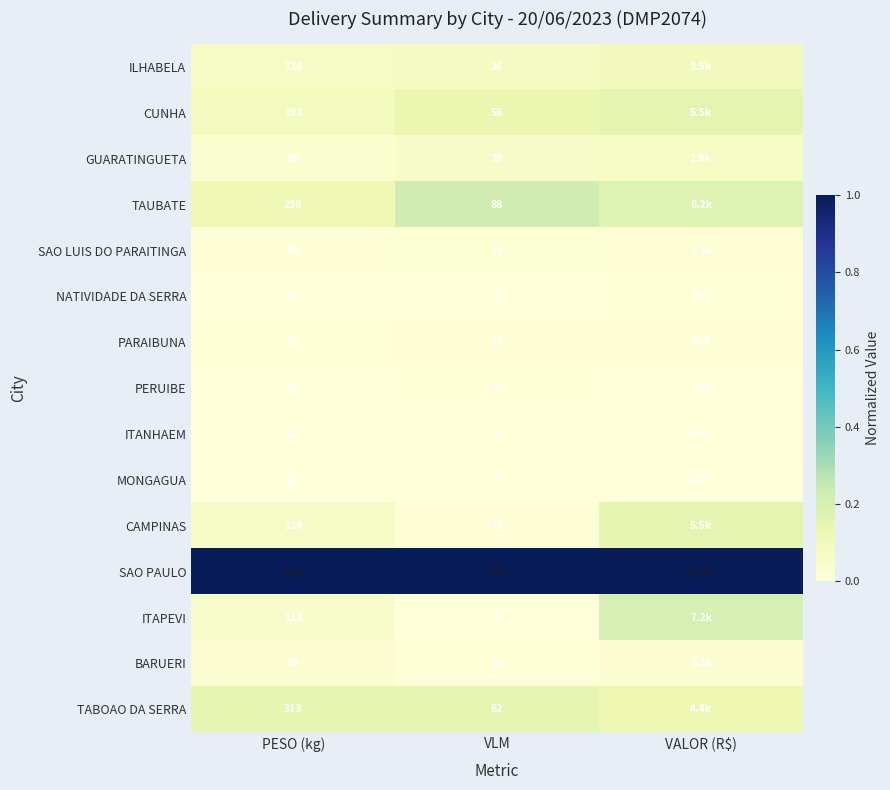

Which category has the lowest value in the NATIVIDADE DA SERRA series?

VLM